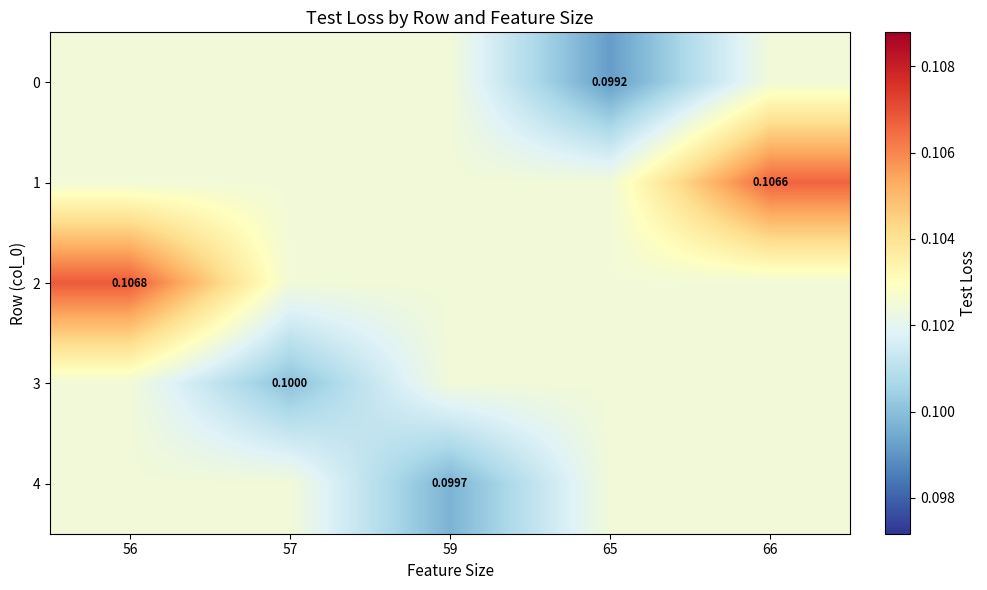

What is the average value of the 3 series?

0.1